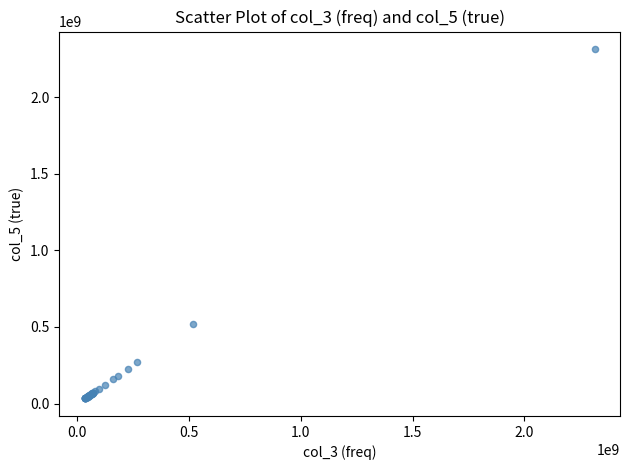

What Y value in the scatter plot is closest to 1173678652?

518334406